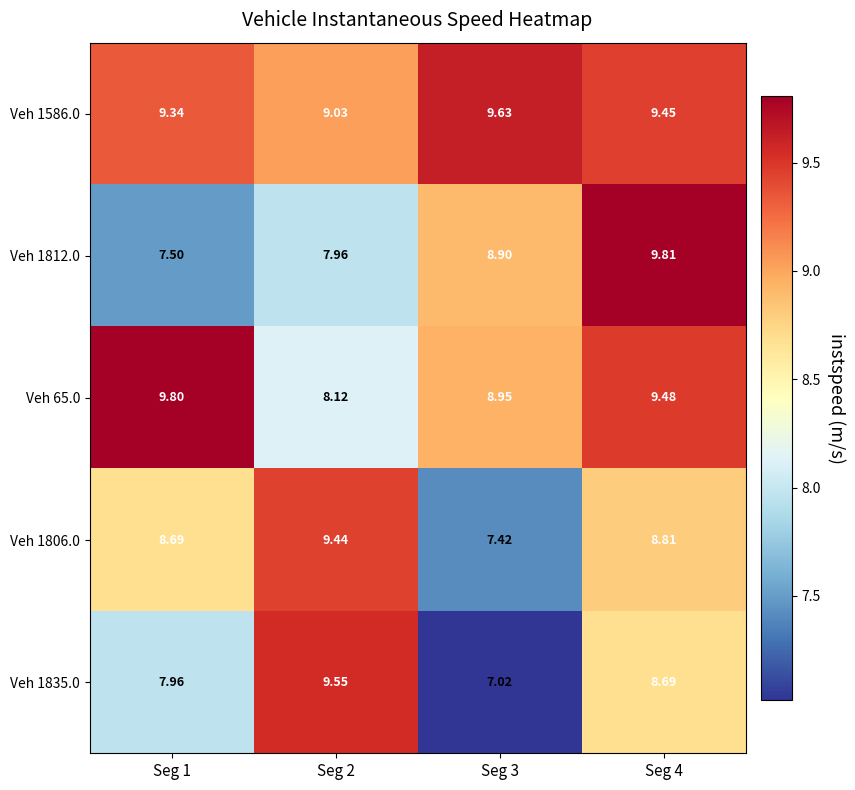

Is the value of Veh 1812.0 at Seg 2 greater than the value of Veh 1806.0 at Seg 2?

No